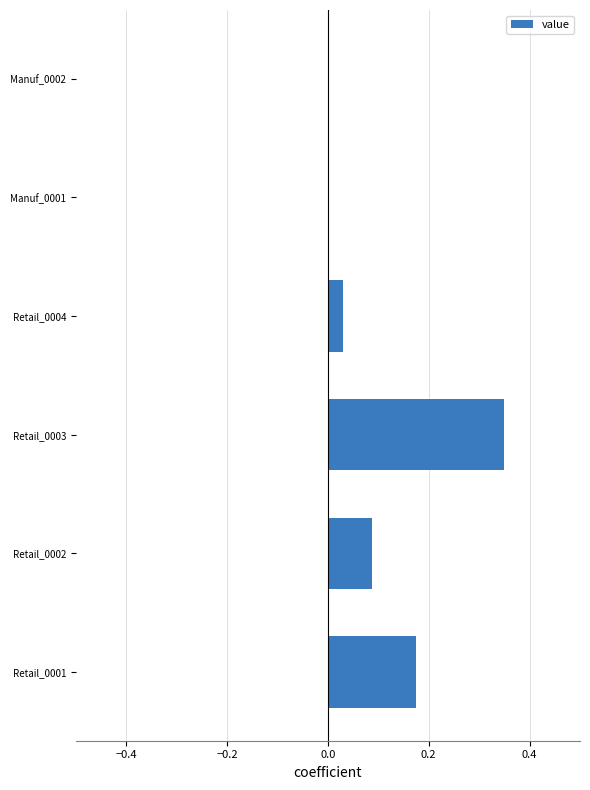

At which category does the chart reach its peak across all series?

Retail_0003